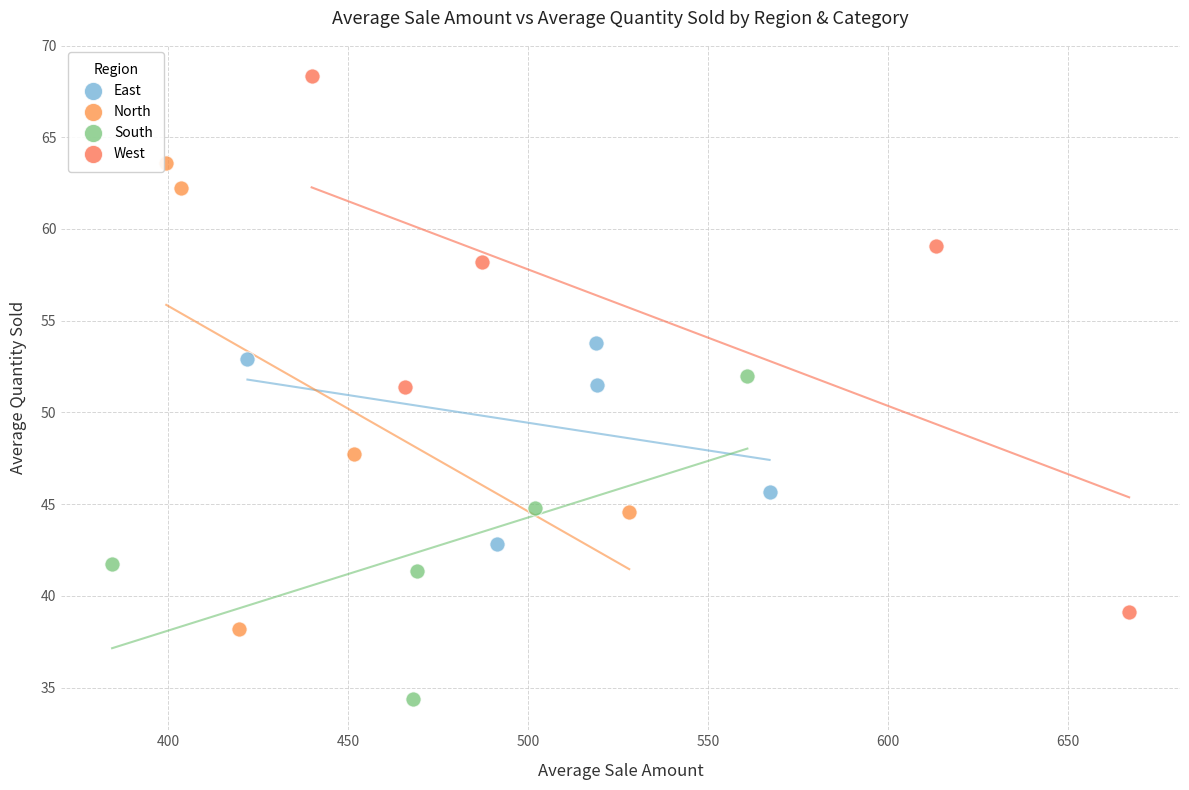

Which series reaches the minimum Y coordinate?

South